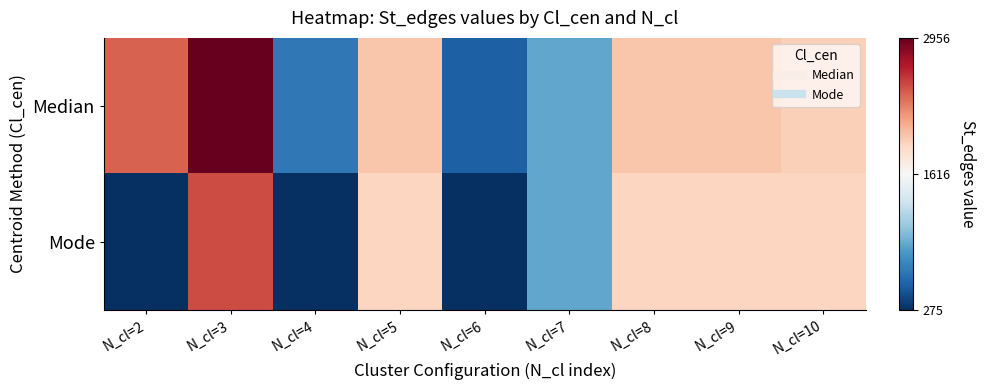

At which category is the sum across all series the highest?

N_cl=3